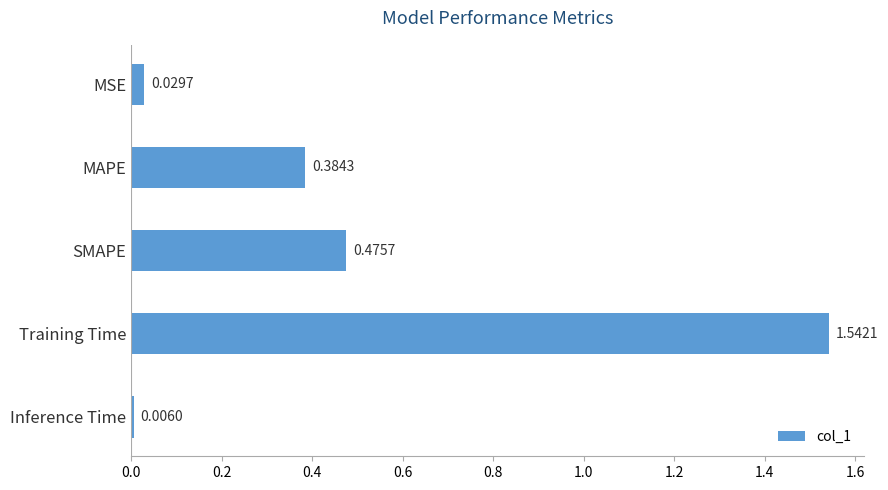

At which label is the value closest to 0?

Inference Time